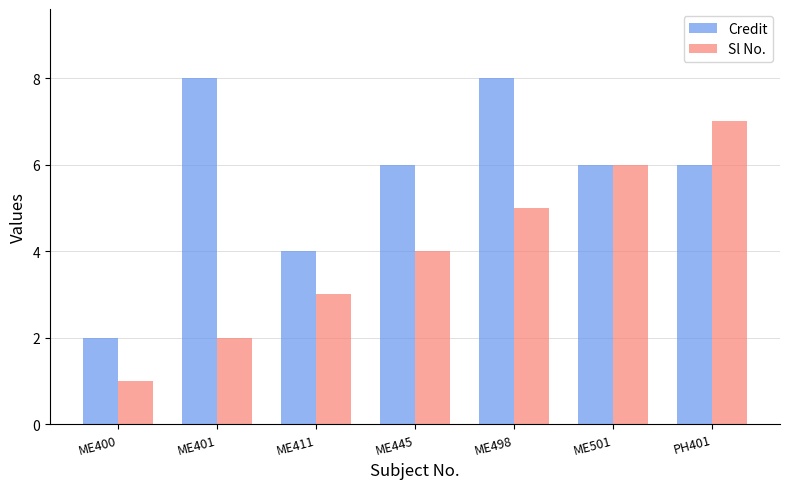

How many distinct data groups are displayed?

2